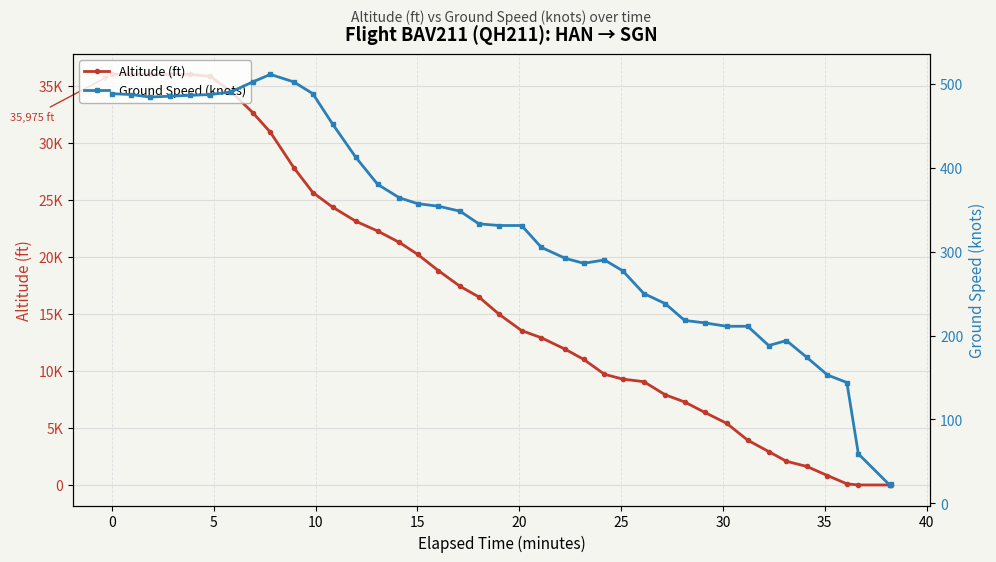

Reading left to right, what are all the values shown in this chart?

altitude: 35975	35975	35975	35975	35975	35800	34500	32625	30900	27800	25625	24350	23100	22250	21250	20200	18775	17400	16475	14950	13525	12900	11900	11000	9700	9275	9050	7900	7275	6350	5400	3925	2925	2075	1625	825	100	0	0	0
ground_speed: 488	487	484	485	486	487	490	502	511	502	488	452	412	380	364	357	354	348	333	331	331	305	292	286	290	277	250	238	218	215	211	211	188	194	174	153	144	59	22	23